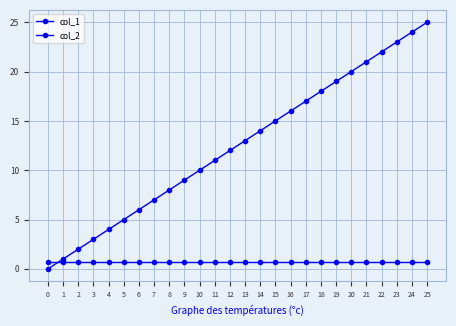

How many lines are shown in the chart?

2